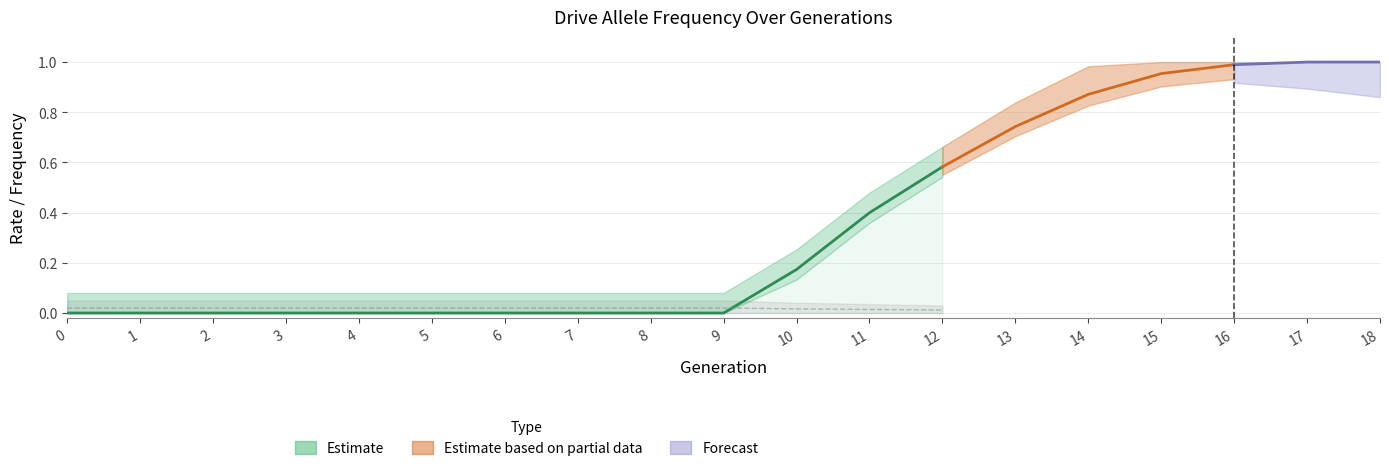

Which category has the highest value in the rate_has_drive series?

18